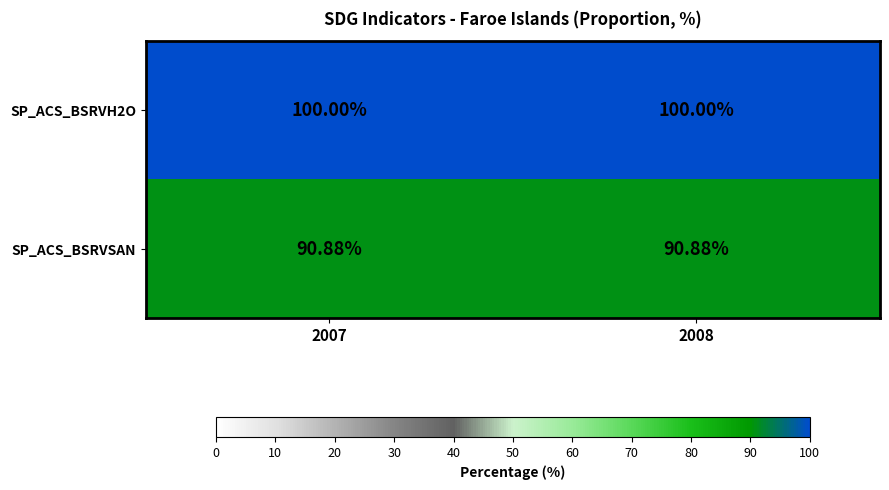

Is the value of SP_ACS_BSRVSAN at 2007 greater than the value of SP_ACS_BSRVH2O at 2008?

No